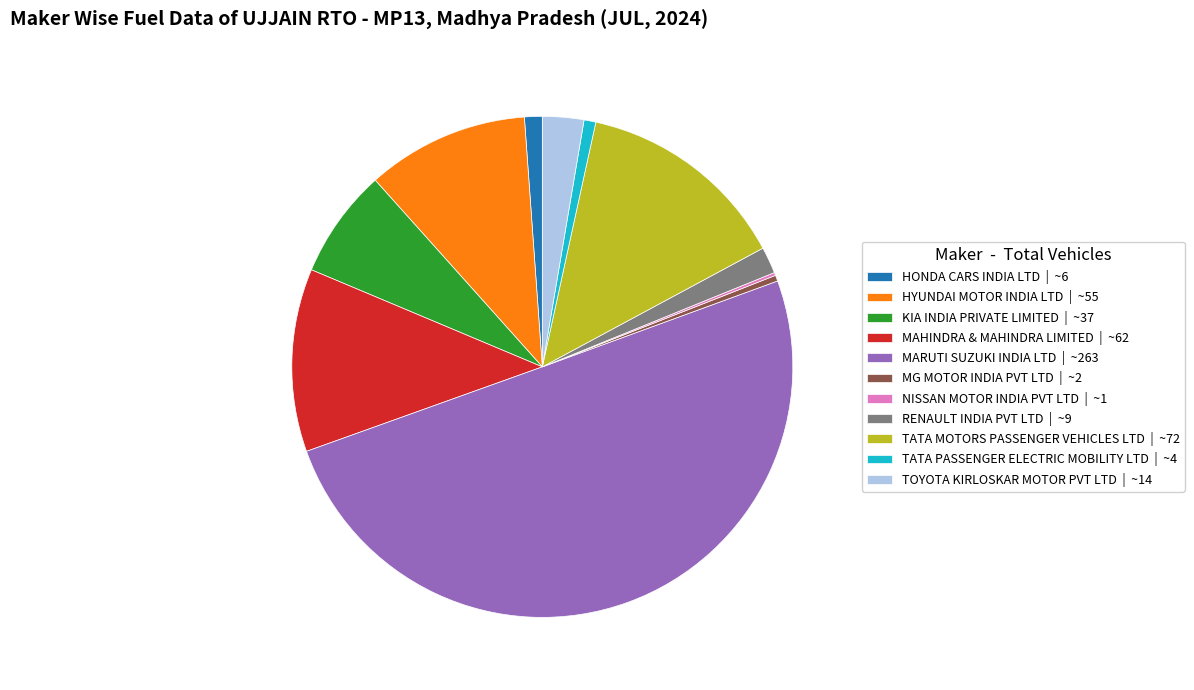

Which slice represents more than half of the pie?

MARUTI SUZUKI INDIA LTD